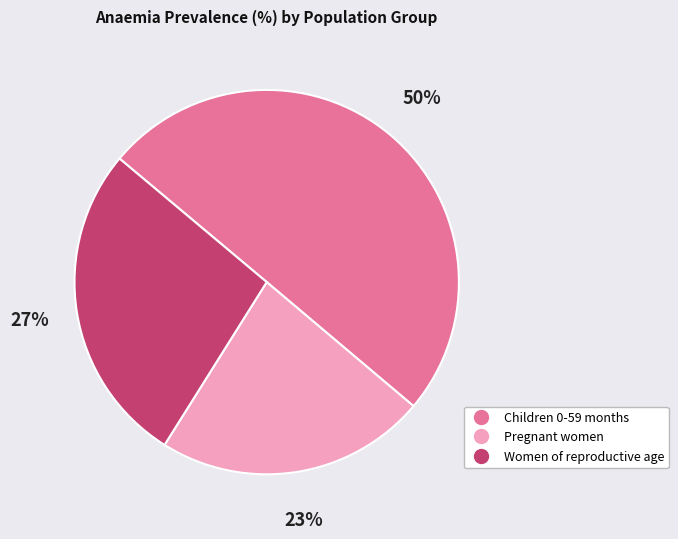

To the nearest percent, what percentage of the pie is Pregnant women?

23%